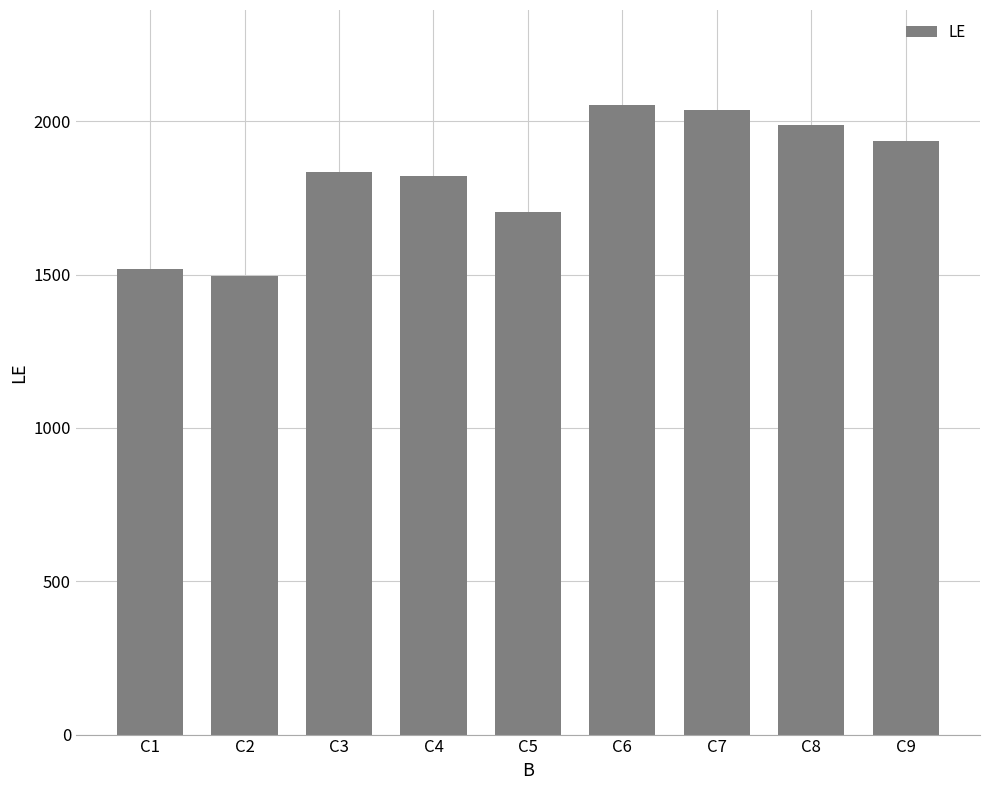

What value does the data have at C9, to the nearest 100?

1900